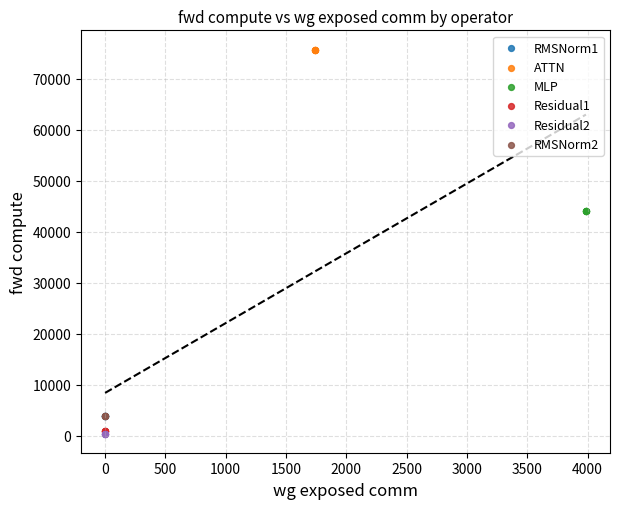

Which series reaches the maximum Y coordinate?

ATTN